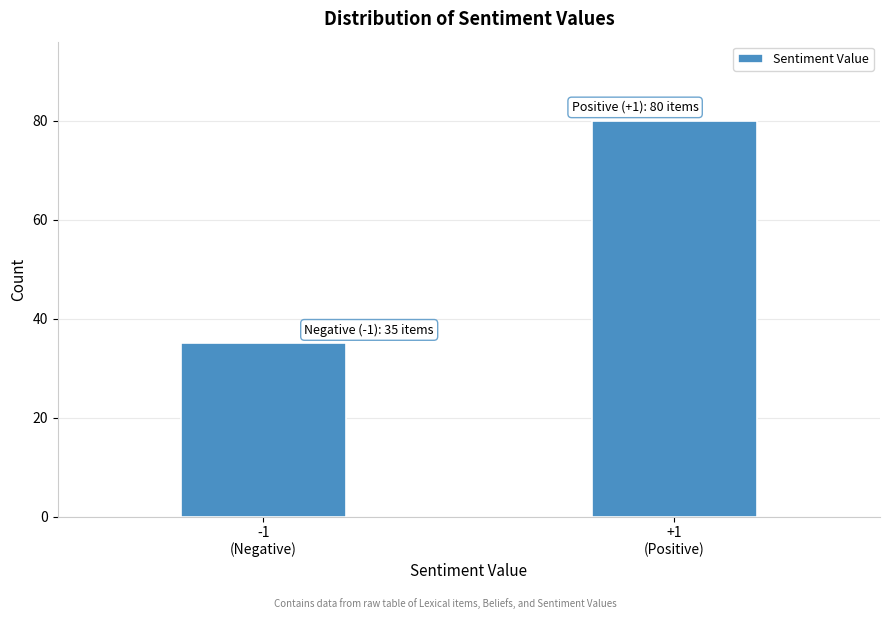

Reading right to left, what are all the values shown in this chart?

80	35